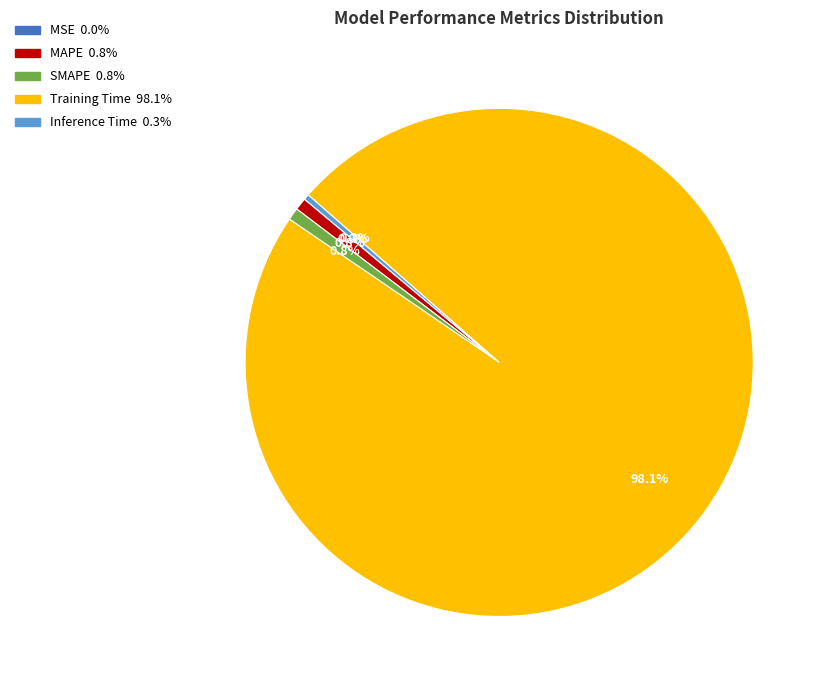

Is there a majority slice in this chart?

Yes